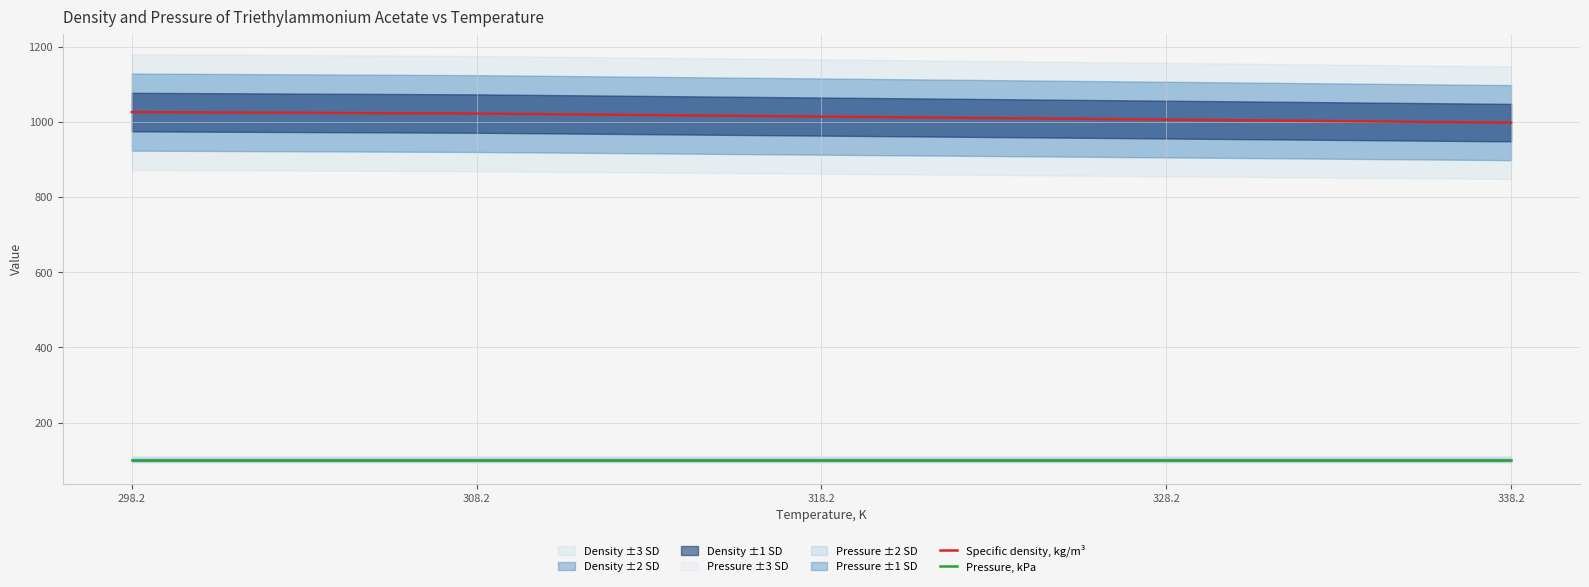

What is the label of the 5th point from the left?

338.2